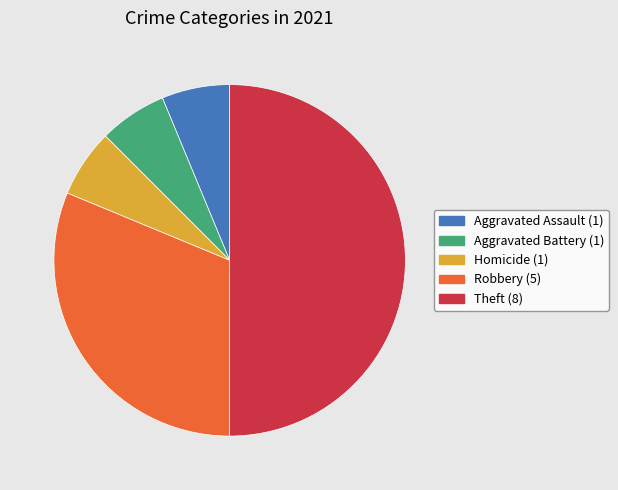

Which slice is the largest?

Theft